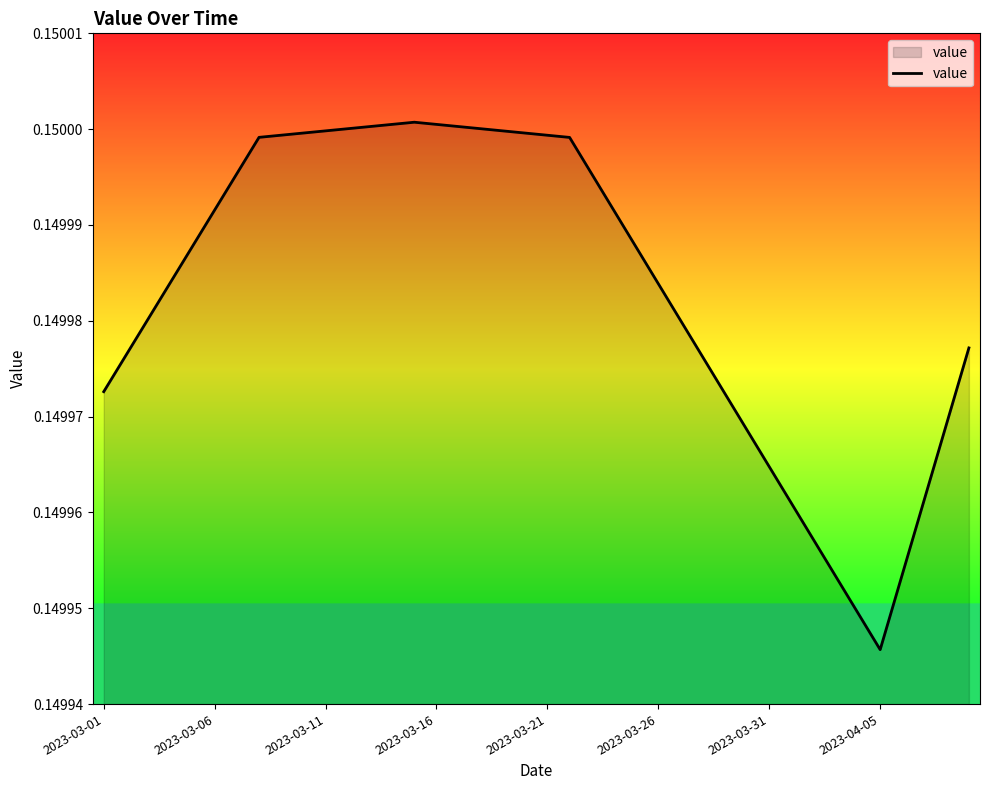

How many lines are shown in the chart?

1